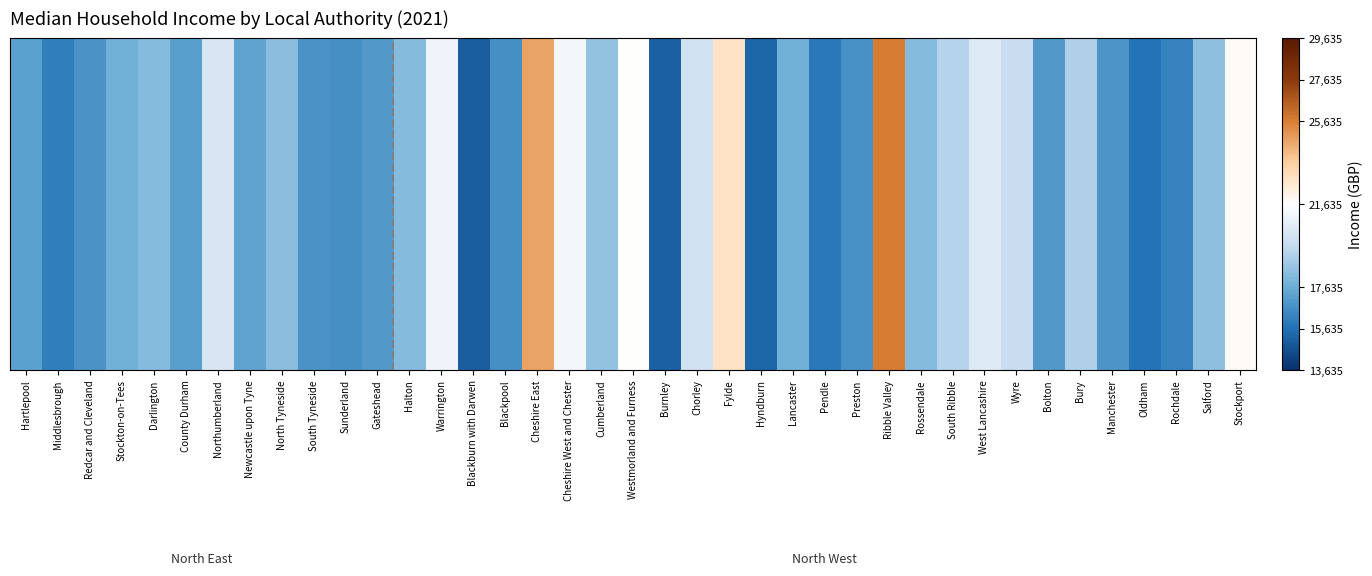

Is it true that the value at Burnley is 20888?

False